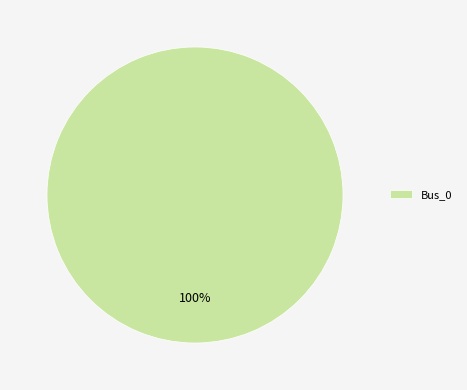

Rank the categories by value from highest to lowest.

Bus_0